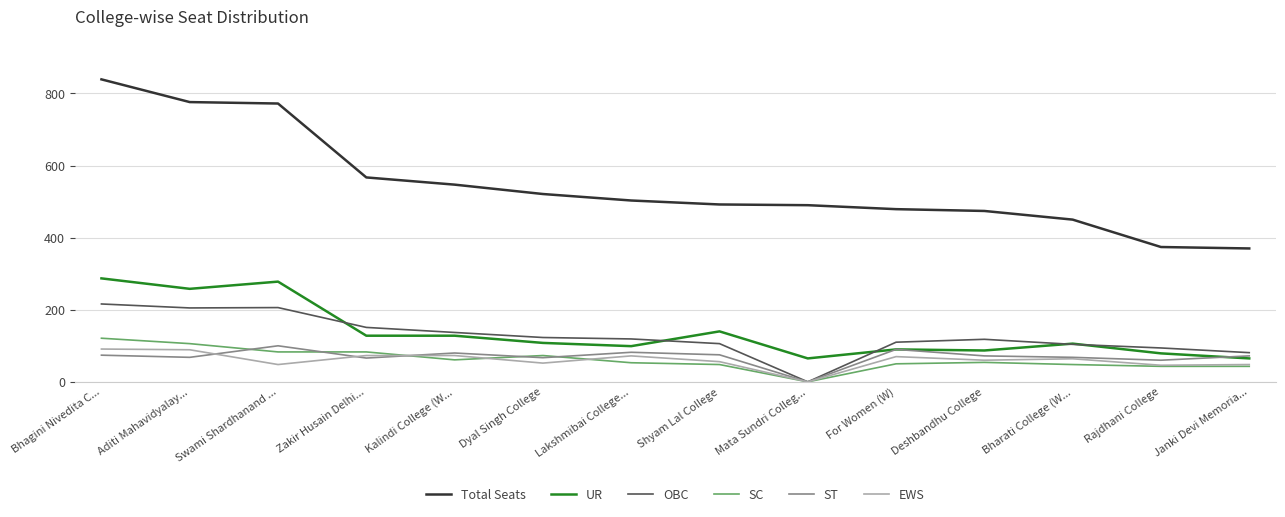

At which category is the sum across all series the highest?

Bhagini Nivedita C...